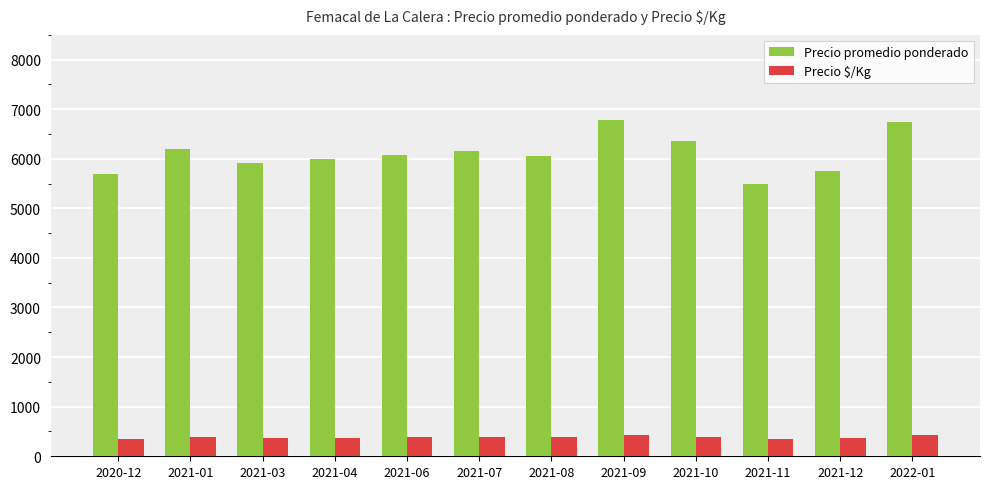

Rank the series by their average value, from highest to lowest.

Precio promedio ponderado, Precio $/Kg